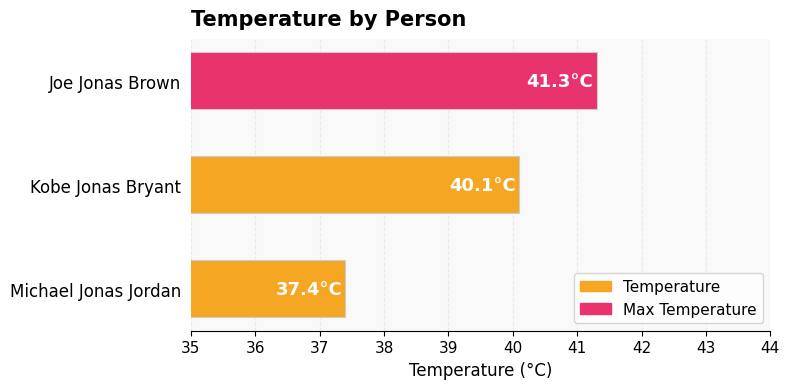

Reading bottom to top, list all the values displayed in this chart.

Michael Jonas Jordan=37.4	Kobe Jonas Bryant=40.1	Joe Jonas Brown=41.3